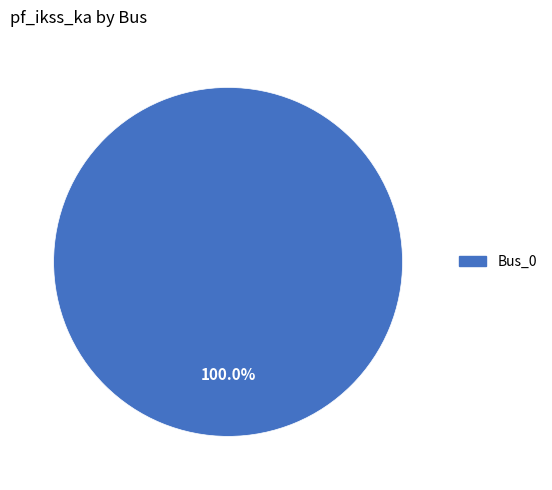

Is there any slice that represents more than half of the pie?

Yes